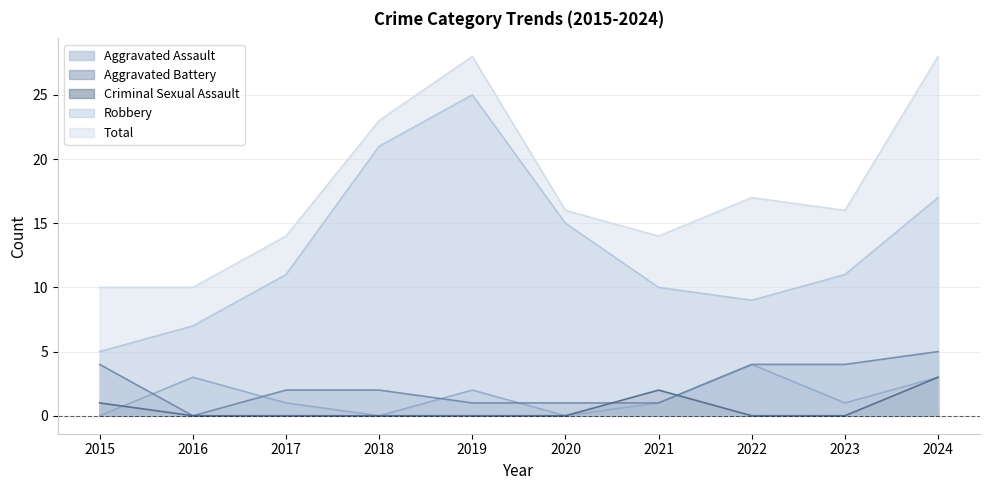

Is it true that Aggravated Battery equals 1 at 2019?

True